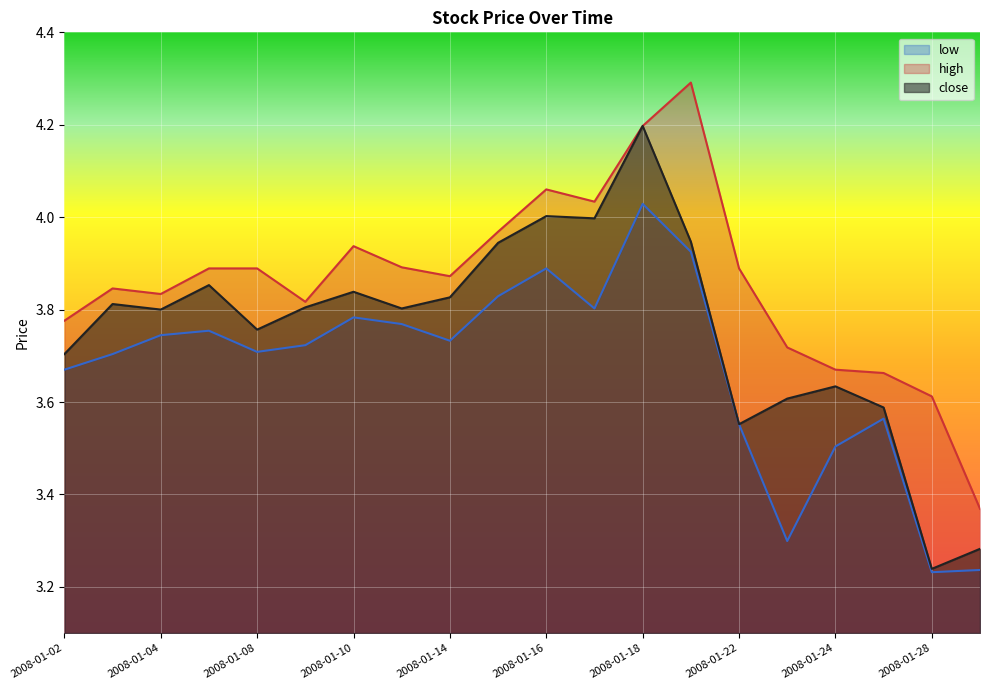

Reading left to right, transcribe all the data shown in this chart.

close: 3.7	3.8	3.8	3.9	3.8	3.8	3.8	3.8	3.8	3.9	4.0	4.0	4.2	3.9	3.6	3.6	3.6	3.6	3.2	3.3
high: 3.8	3.8	3.8	3.9	3.9	3.8	3.9	3.9	3.9	4.0	4.1	4.0	4.2	4.3	3.9	3.7	3.7	3.7	3.6	3.4
low: 3.7	3.7	3.7	3.8	3.7	3.7	3.8	3.8	3.7	3.8	3.9	3.8	4.0	3.9	3.6	3.3	3.5	3.6	3.2	3.2